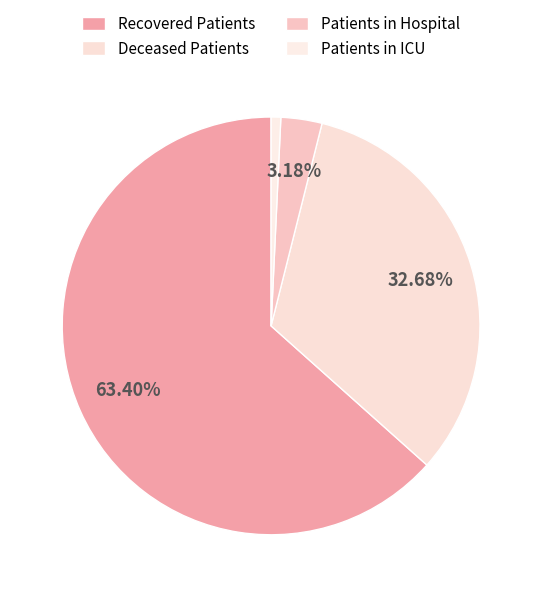

To the nearest percent, what is the average slice percentage?

25%